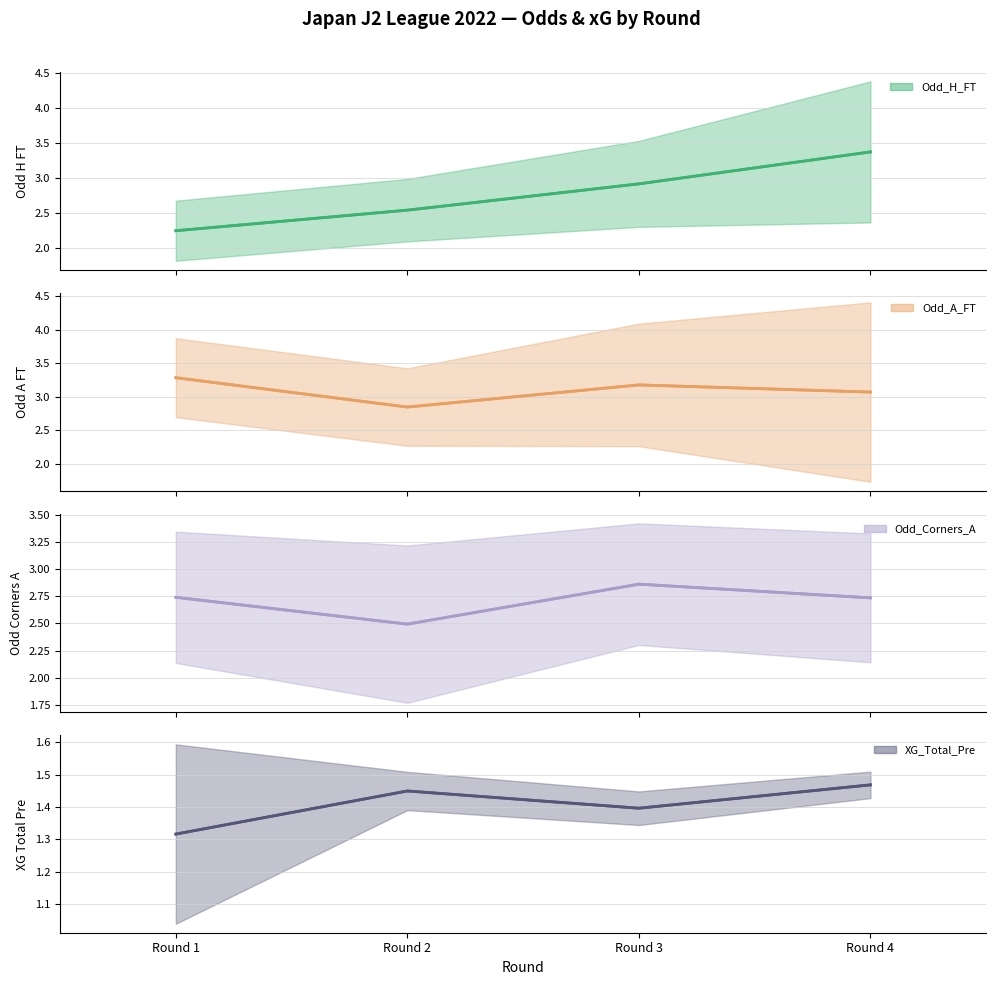

True or false: Odd_A_FT mean and XG_Total_Pre mean intersect in this chart.

False